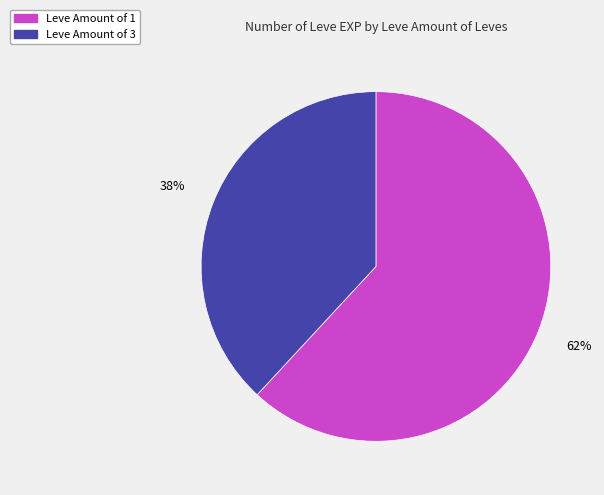

Is there a majority slice in this chart?

Yes